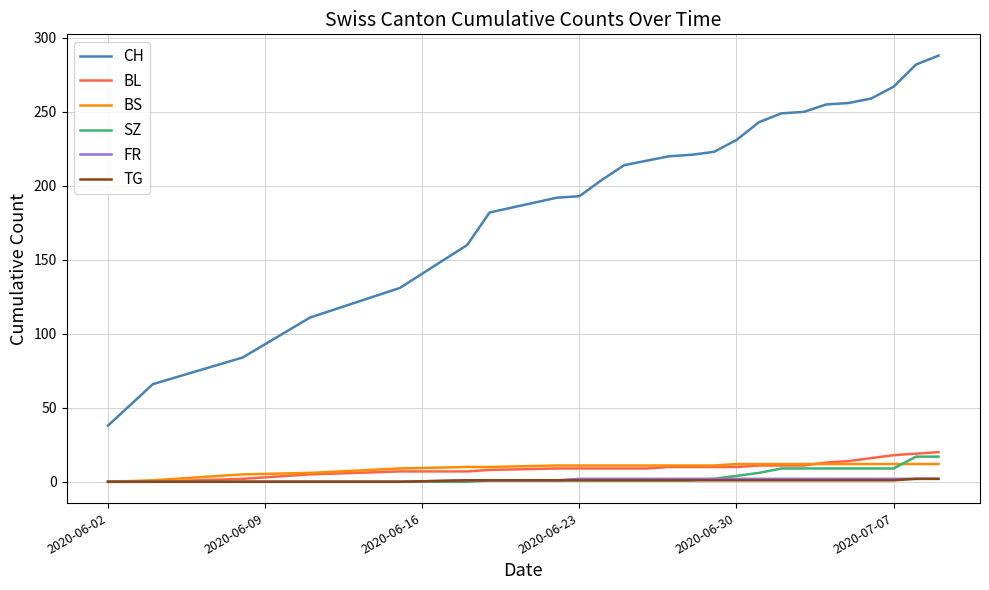

What is the greatest value displayed?

288